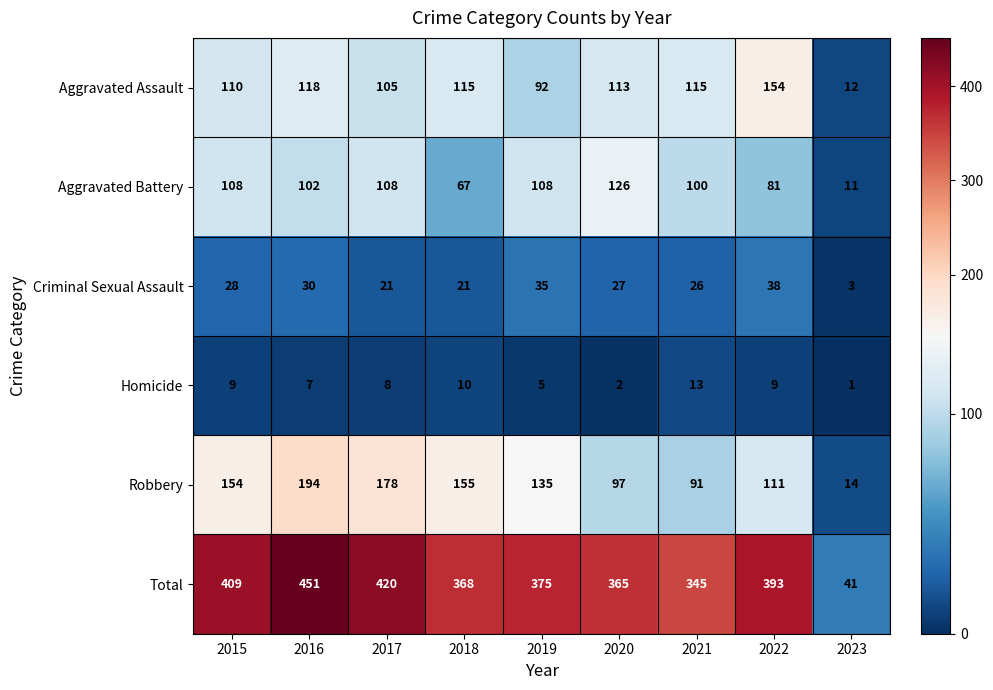

Count the number of data series in this chart.

6